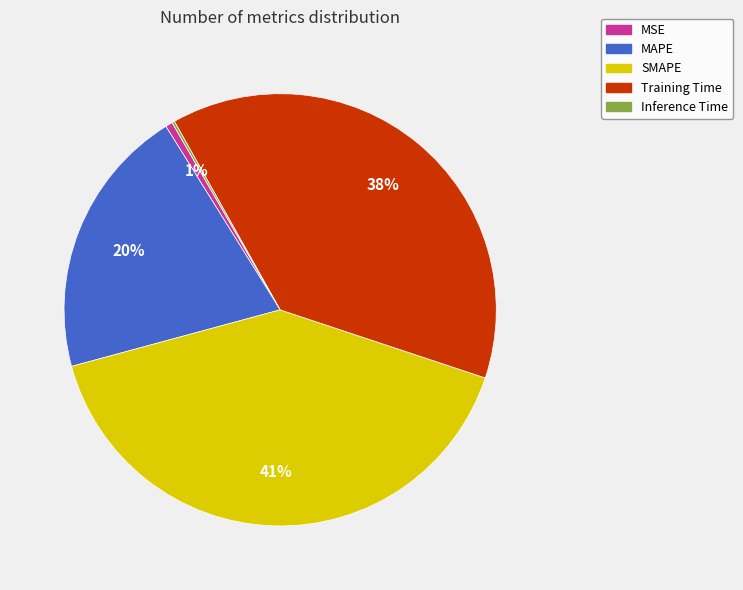

The MAPE slice represents 6% of the pie. True or false?

False